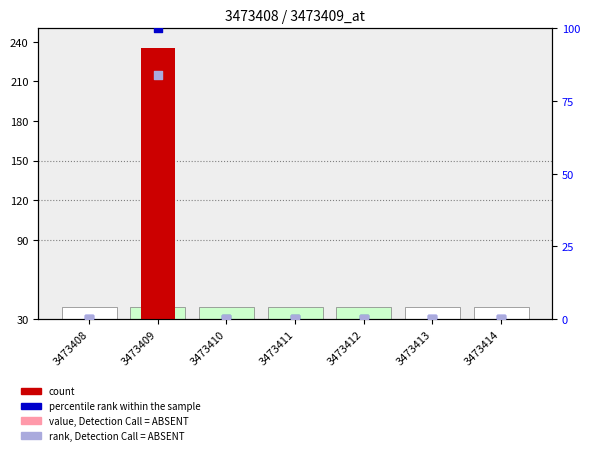

Which series has the largest total across all categories?

count